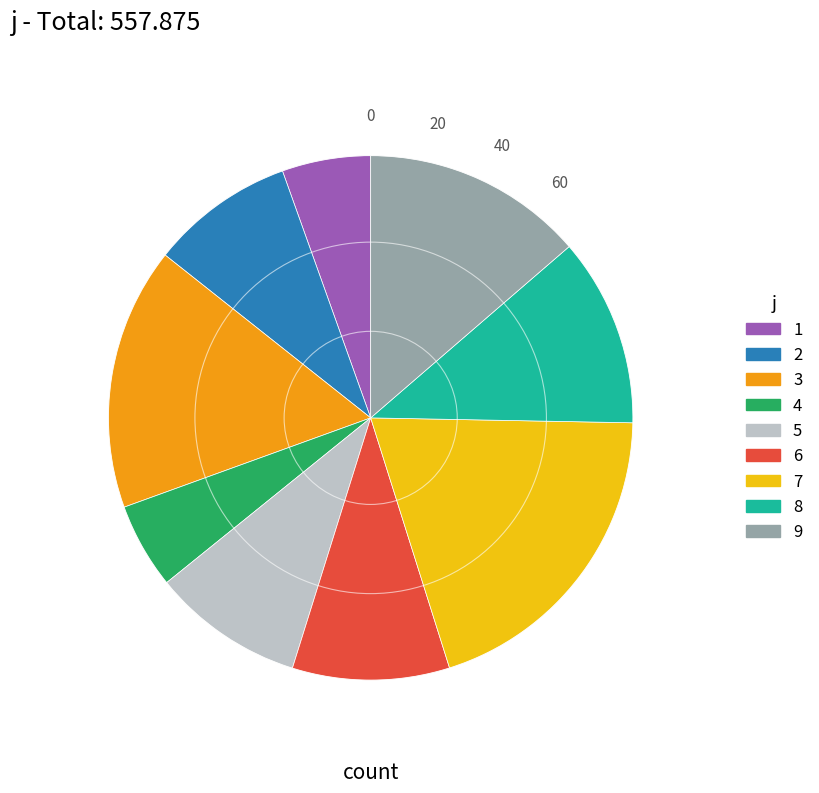

The 7 slice represents 20% of the pie. True or false?

True